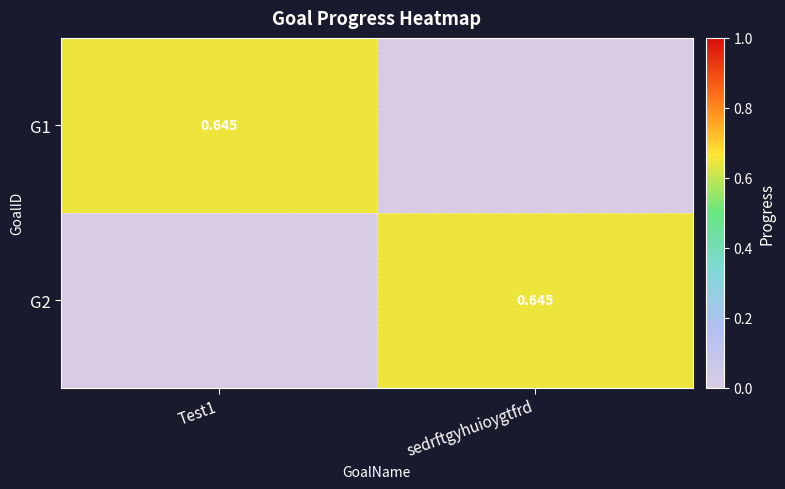

What is the difference between the G2 values at sedrftgyhuioygtfrd and Test1?

0.6